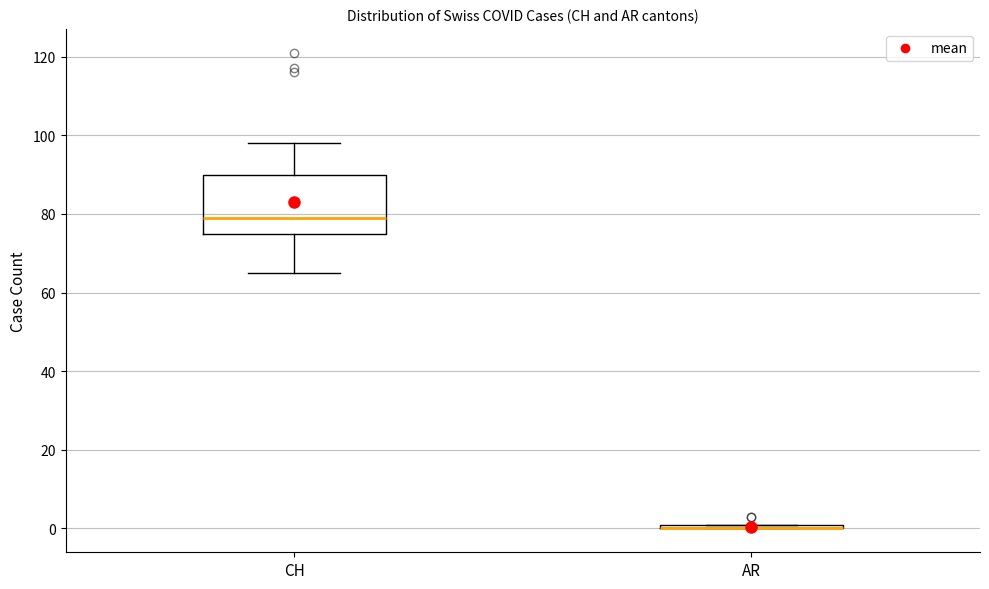

Which box is the tallest, from its lower edge to its upper edge?

CH